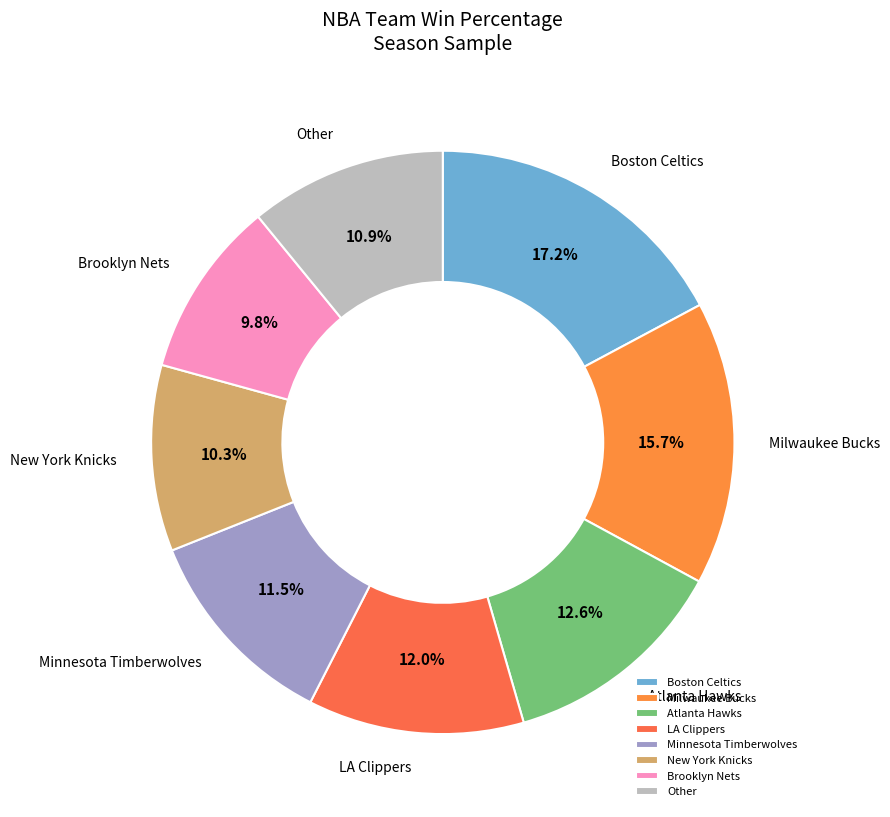

What is the largest slice in the pie chart?

Boston Celtics